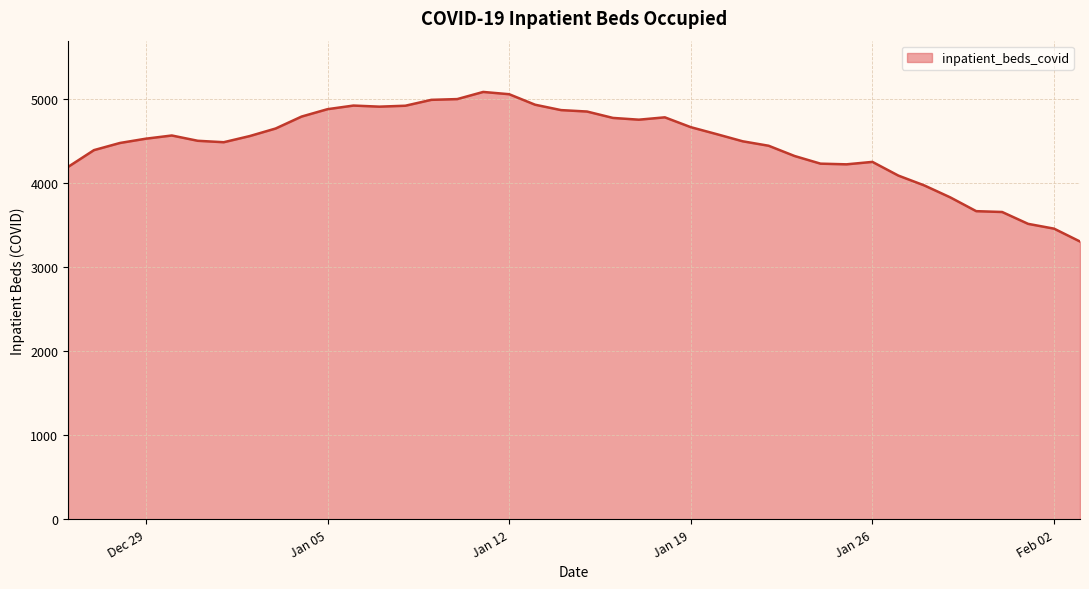

What is the difference between the maximum and minimum values?

1779